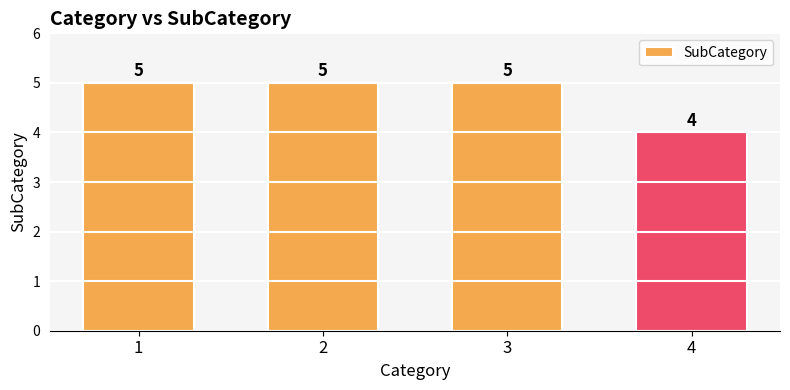

What is the sum of all values?

19